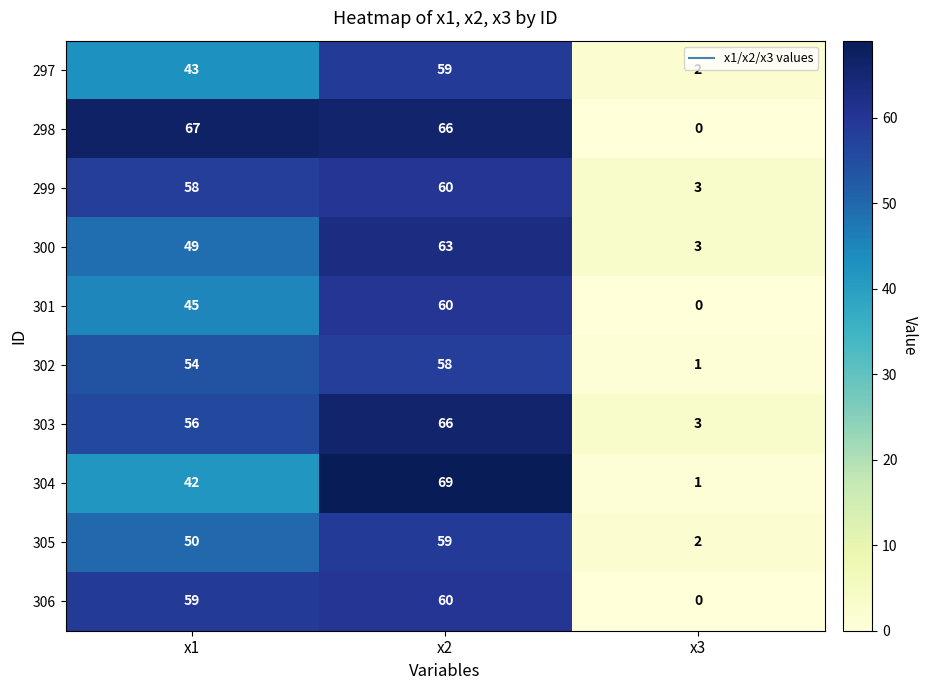

What is the spread (max minus min) of values at x1?

25